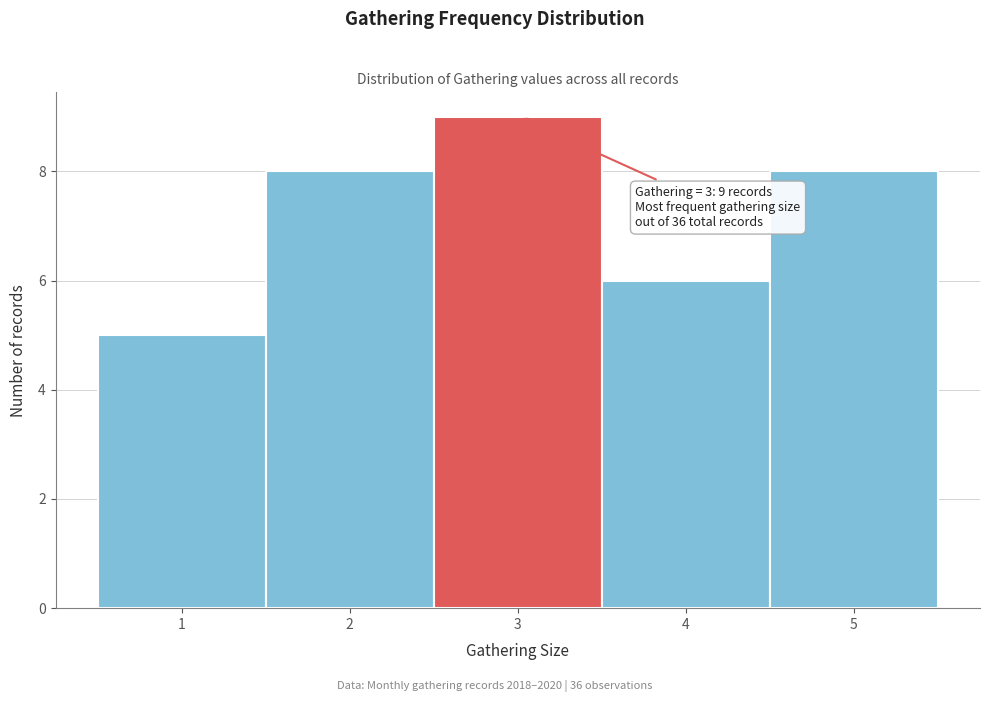

Which range on the x-axis has the tallest bar?

2.5 to 3.5